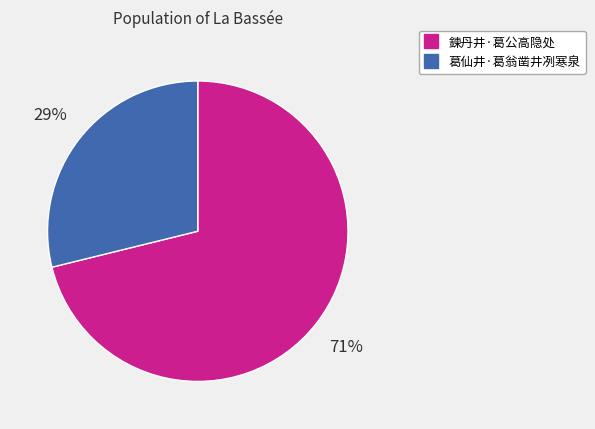

Is the sum of 鍊丹井·葛公高隐处 and 葛仙井·葛翁凿井冽寒泉 greater than half?

Yes